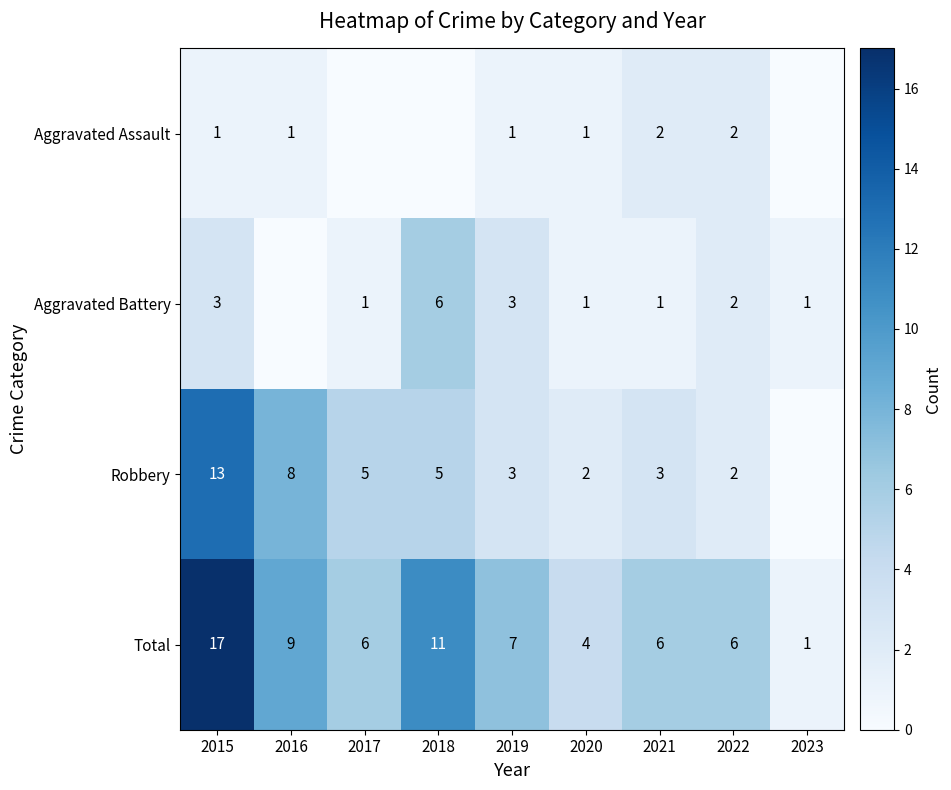

Is the value of Total at 2021 greater than the value of Aggravated Battery at 2020?

Yes